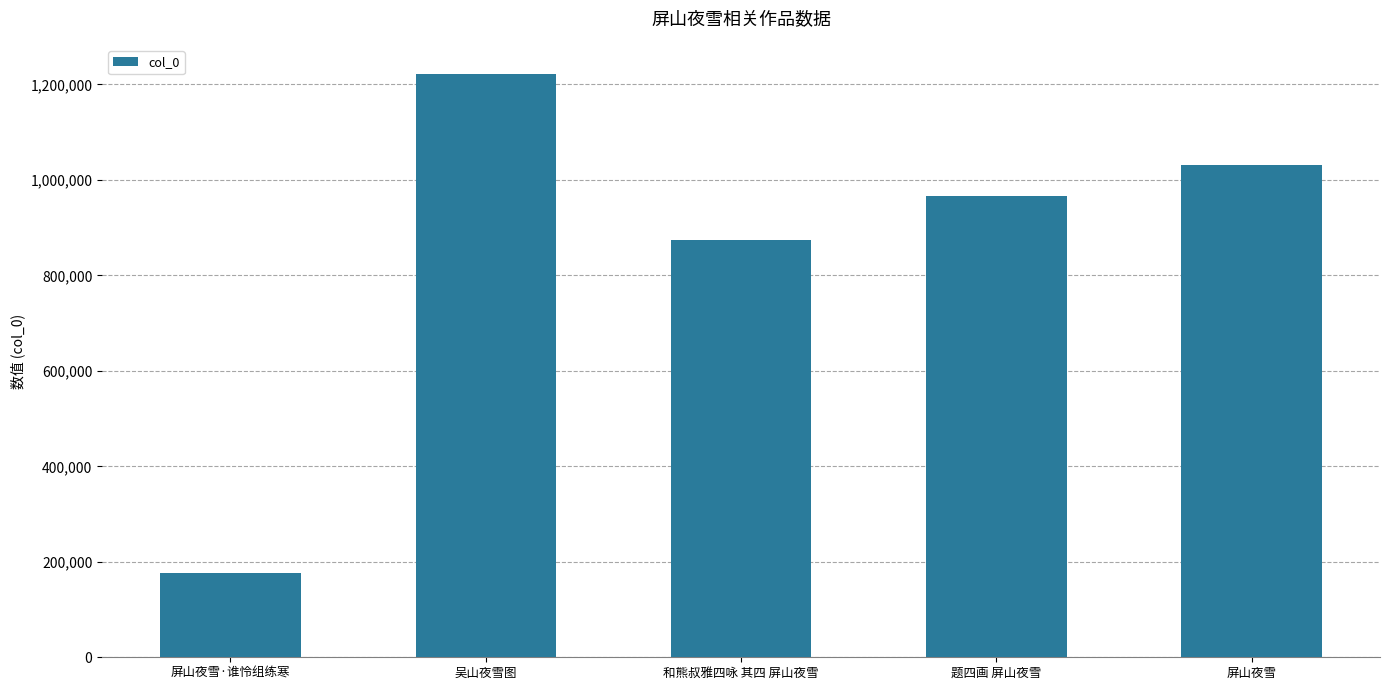

List the labels in order of value, smallest first.

屏山夜雪·谁怜组练寒, 和熊叔雅四咏 其四 屏山夜雪, 题四画 屏山夜雪, 屏山夜雪, 吴山夜雪图